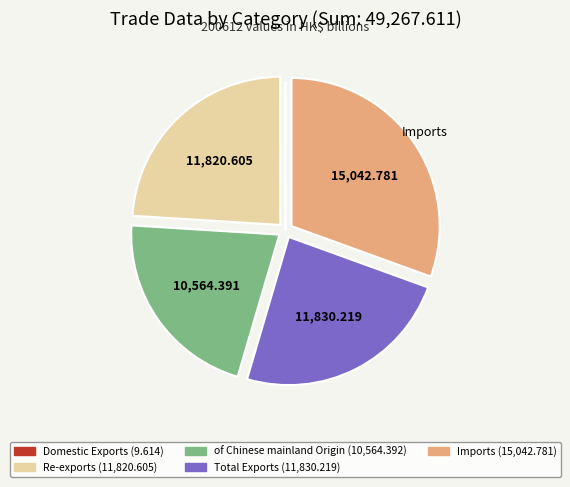

Which has a higher value, Re-exports or of Chinese mainland Origin?

Re-exports